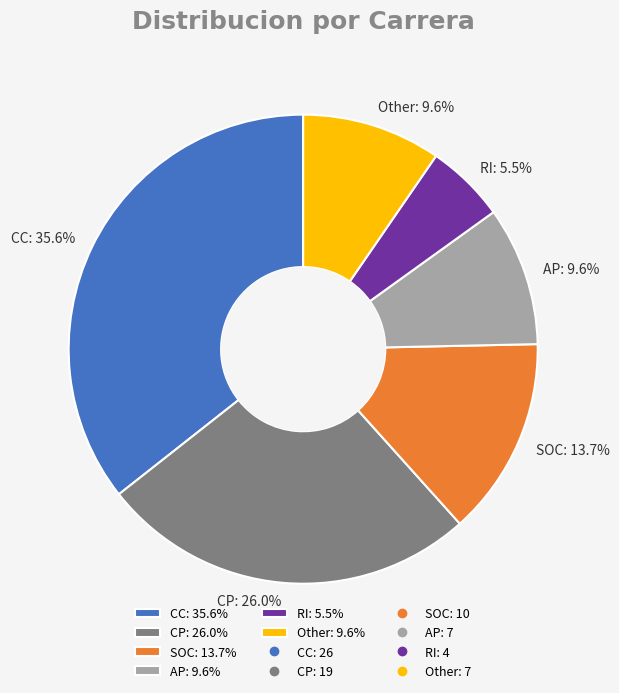

Is there a majority slice in this chart?

No